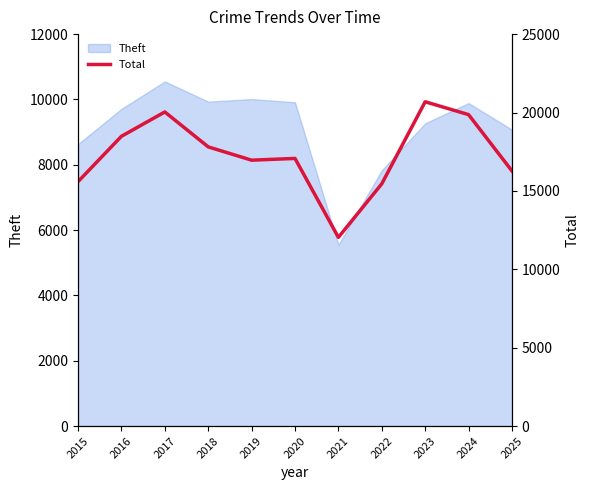

List the labels in order of value, smallest first.

2021, 2022, 2015, 2025, 2019, 2020, 2018, 2016, 2024, 2017, 2023